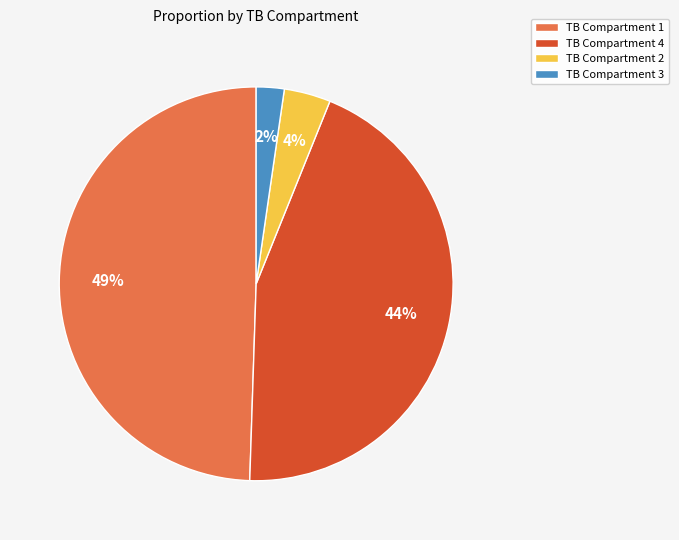

Do TB Compartment 3 and TB Compartment 4 together represent more than half of the pie?

No